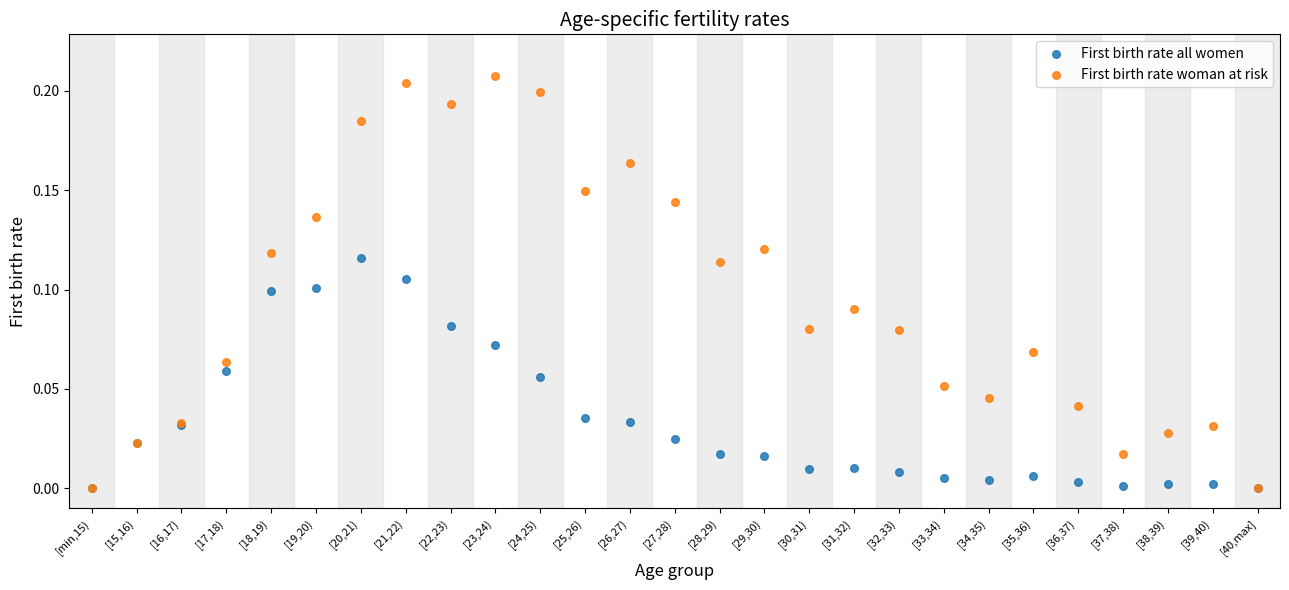

Which series has the largest Y range (max minus min)?

First birth rate woman at risk